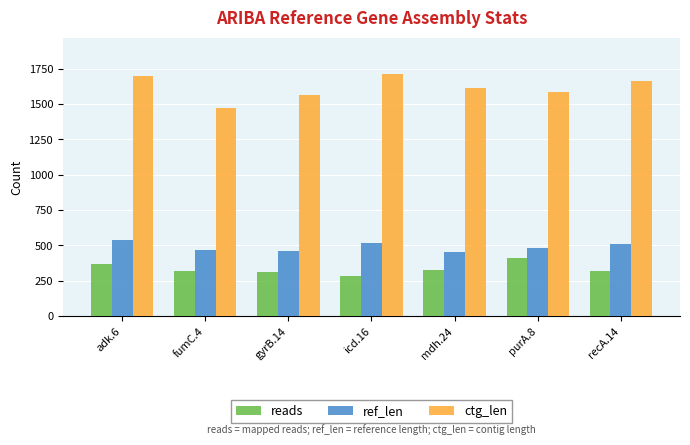

Between fumC.4 and recA.14, which series saw the biggest shift?

ctg_len